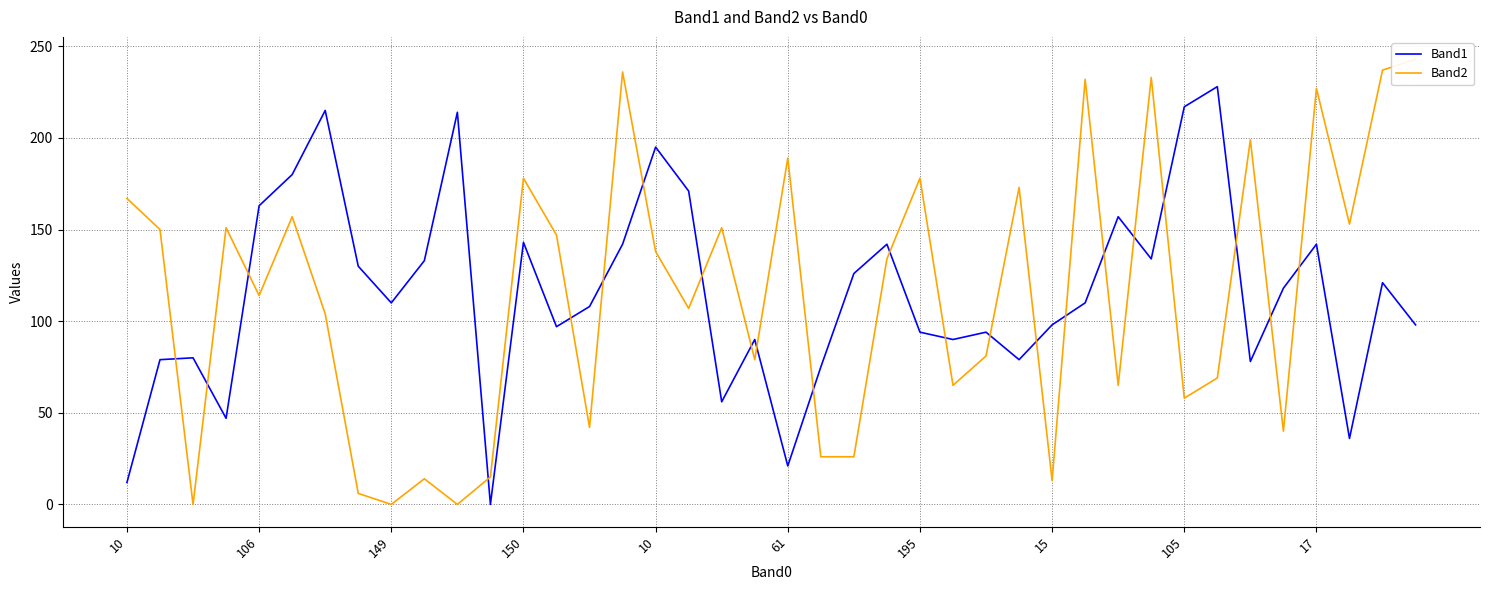

What is the label of the 7th point from the left?

195